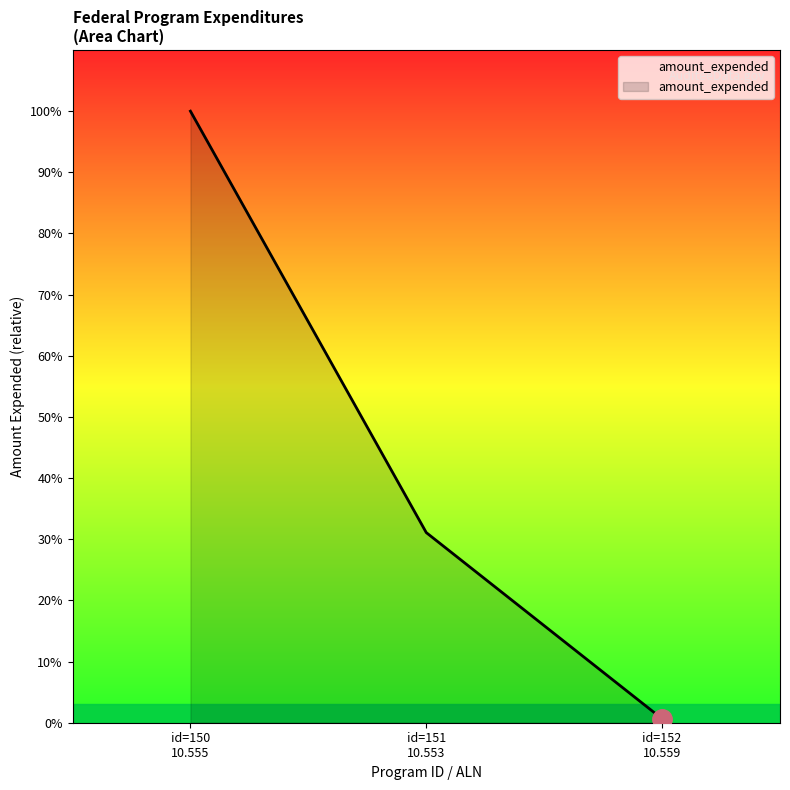

How many values are between 54921 and 8522209?

3